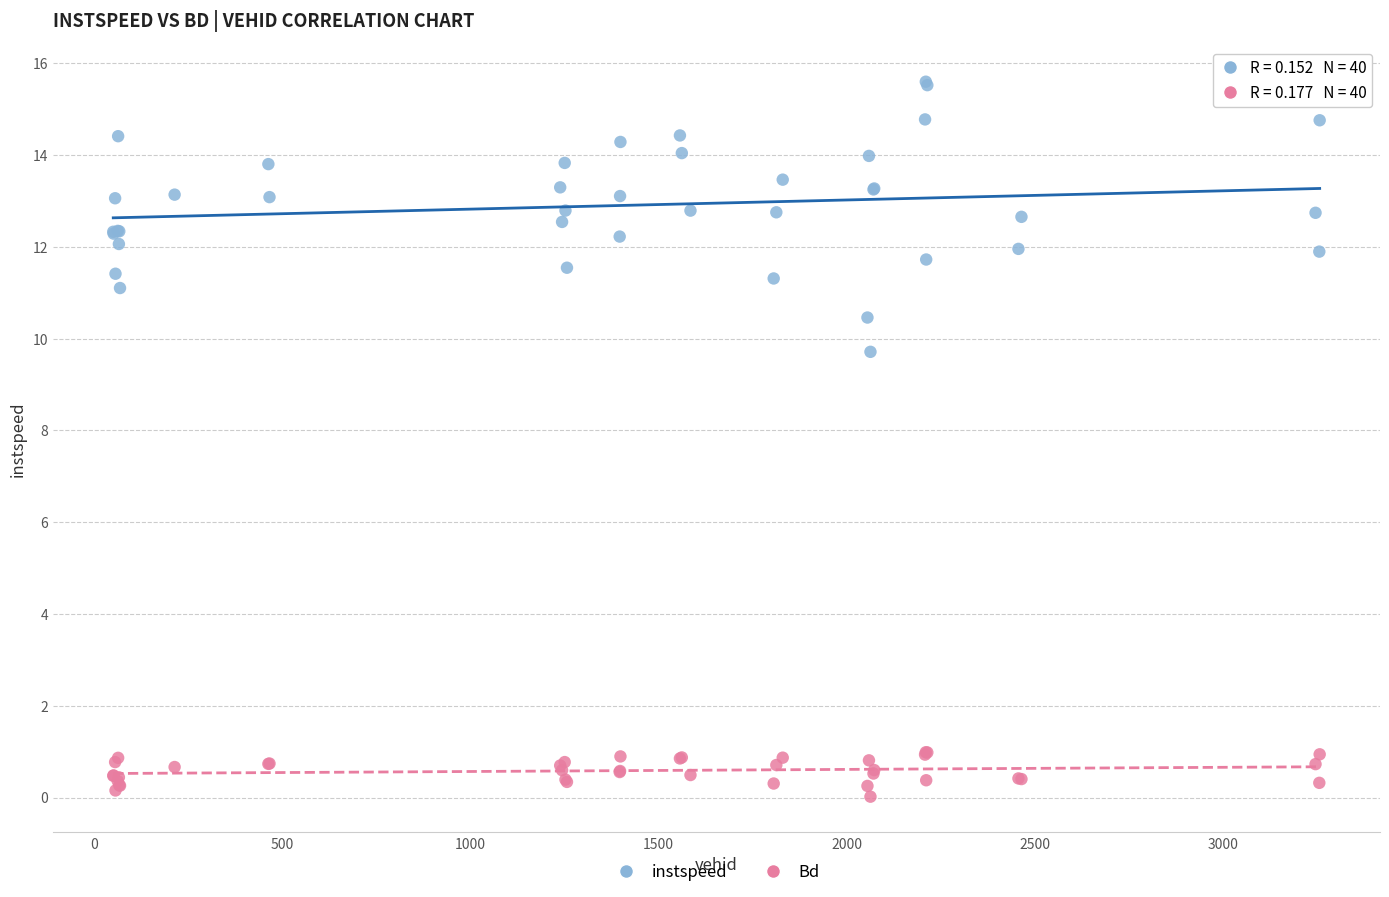

Which series contains the lowest Y value?

Bd